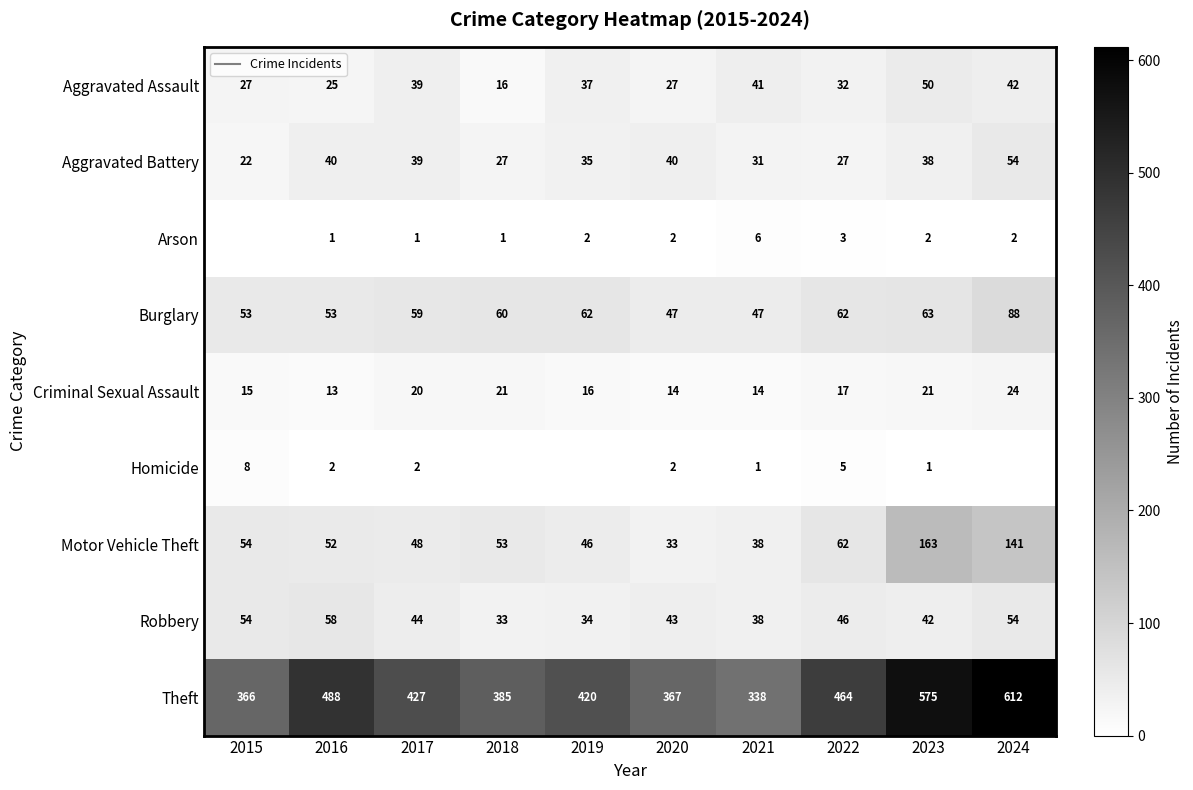

What is the difference between the second highest and second lowest values in the Criminal Sexual Assault series?

7